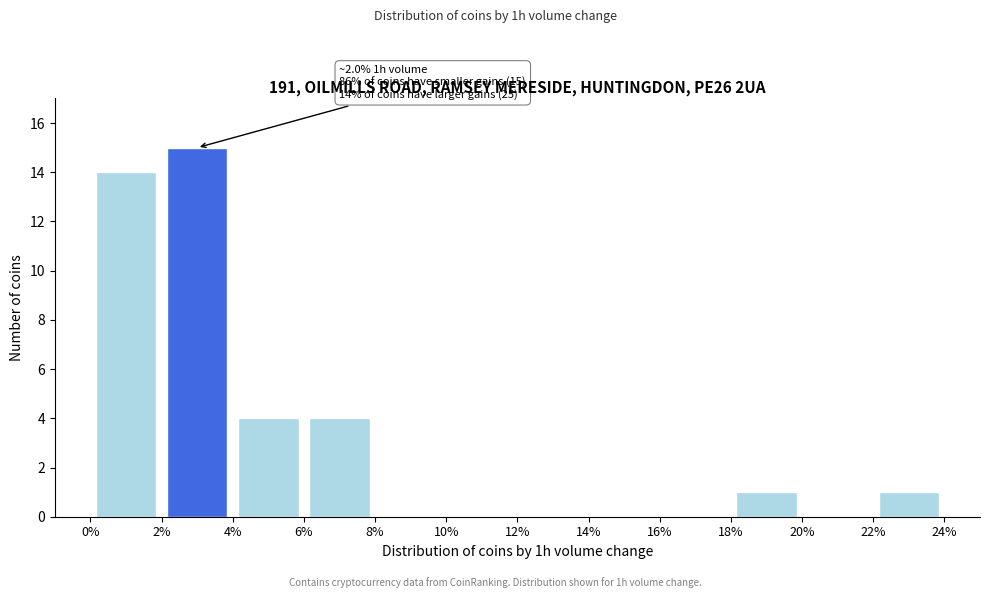

Which range on the x-axis has the tallest bar?

2% to 4%